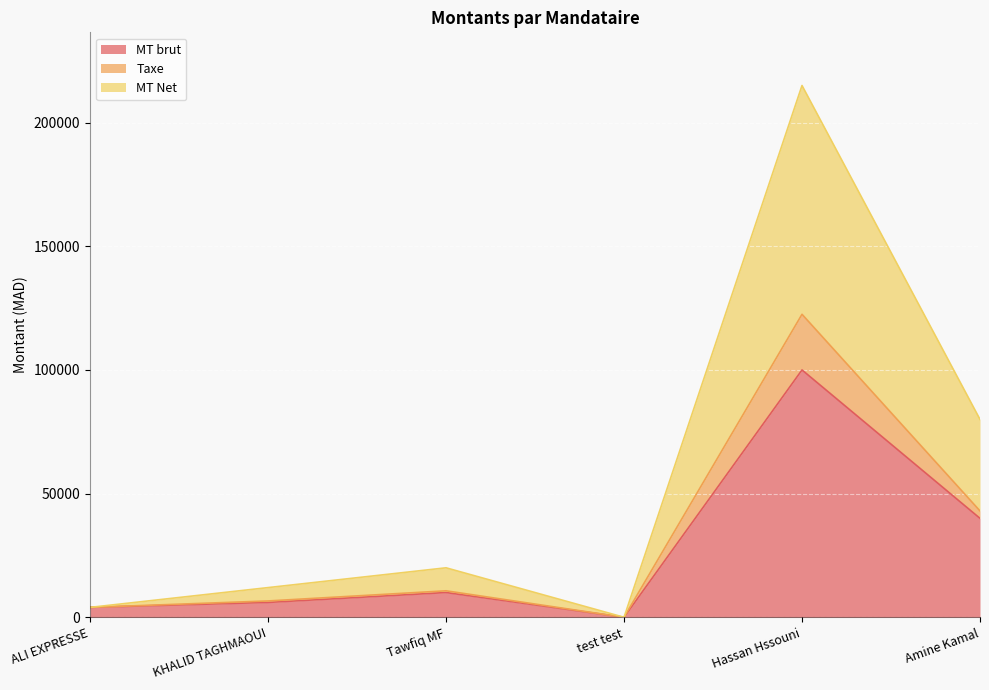

The value of MT brut at Tawfiq MF is 10000. True or false?

True